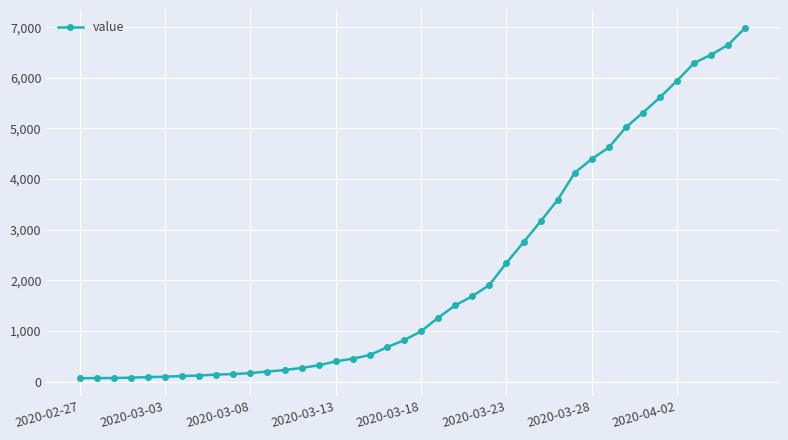

What is the maximum value shown in the chart?

6995